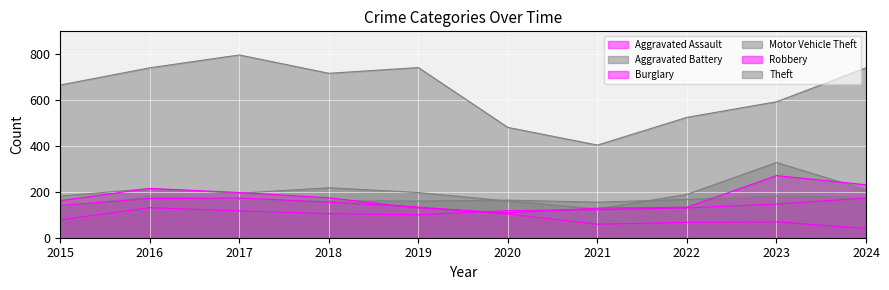

What is the average value of the Theft series?

641